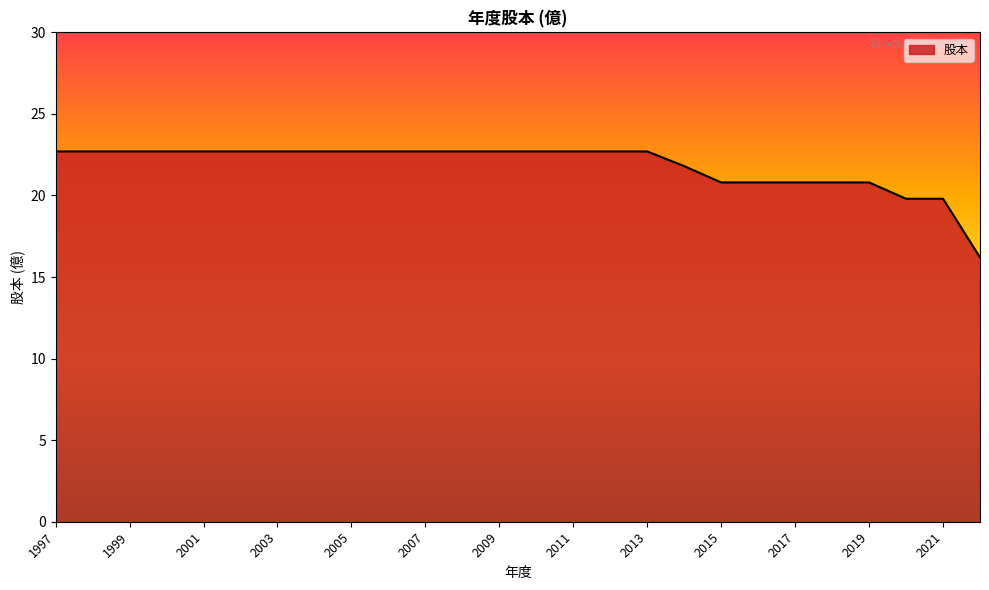

Reading left to right, extract all data points from this chart.

22.7	22.7	22.7	22.7	22.7	22.7	22.7	22.7	22.7	22.7	22.7	22.7	22.7	22.7	22.7	22.7	22.7	21.8	20.8	20.8	20.8	20.8	20.8	19.8	19.8	16.2